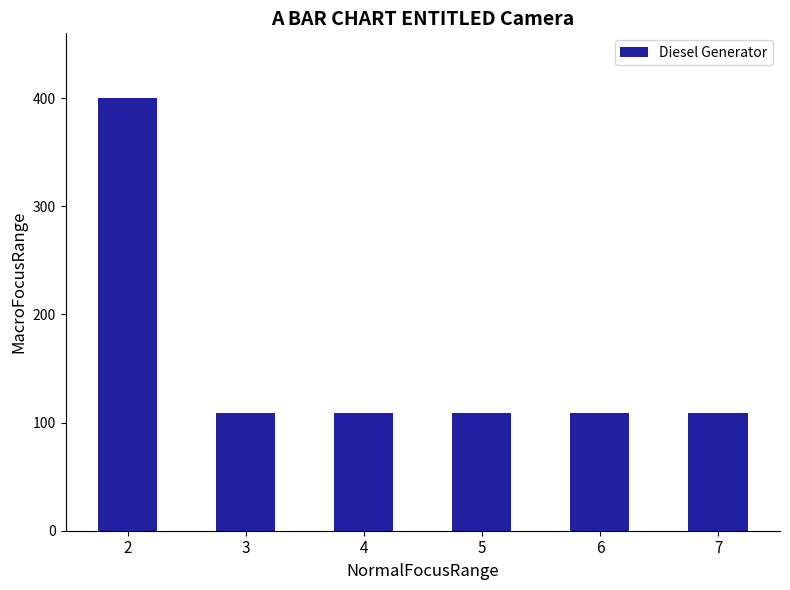

Reading right to left, list all the values displayed in this chart.

7=109	6=109	5=109	4=109	3=109	2=400